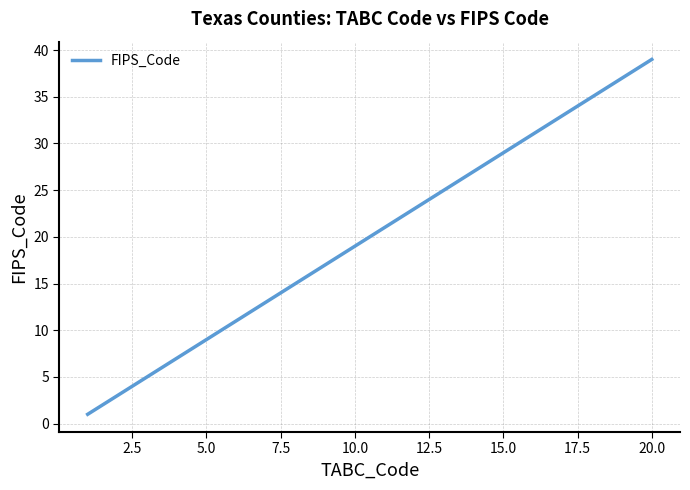

What is the maximum value shown in the chart?

39